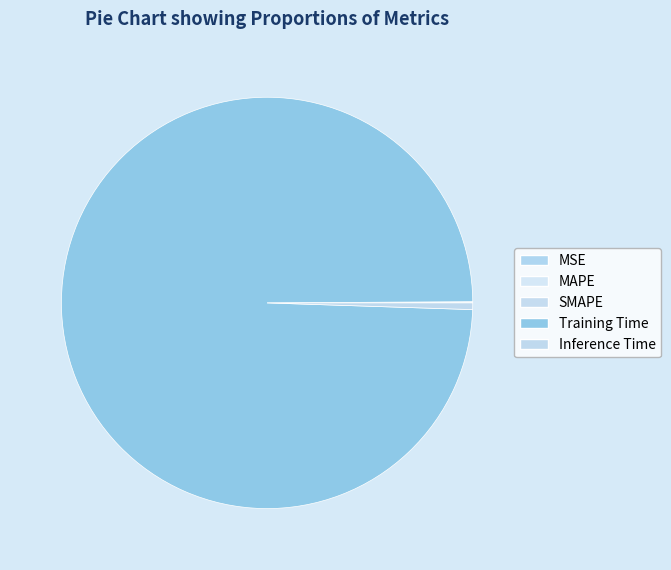

Which has a higher value, SMAPE or Inference Time?

Inference Time